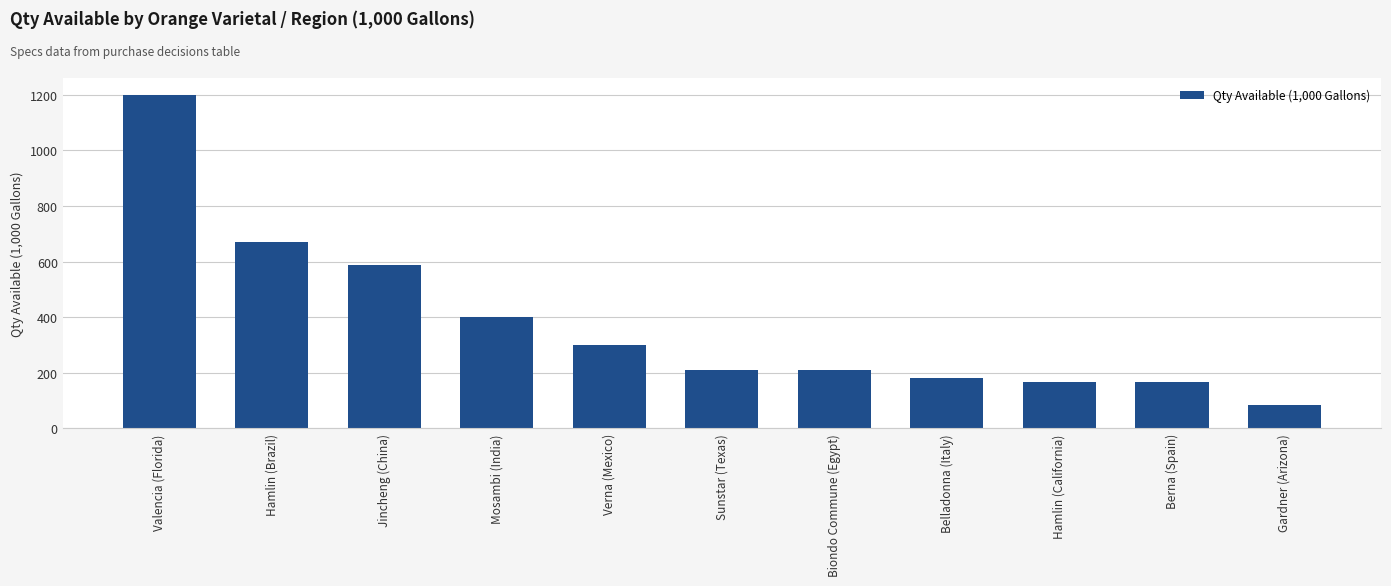

Does the chart contain any negative values?

No